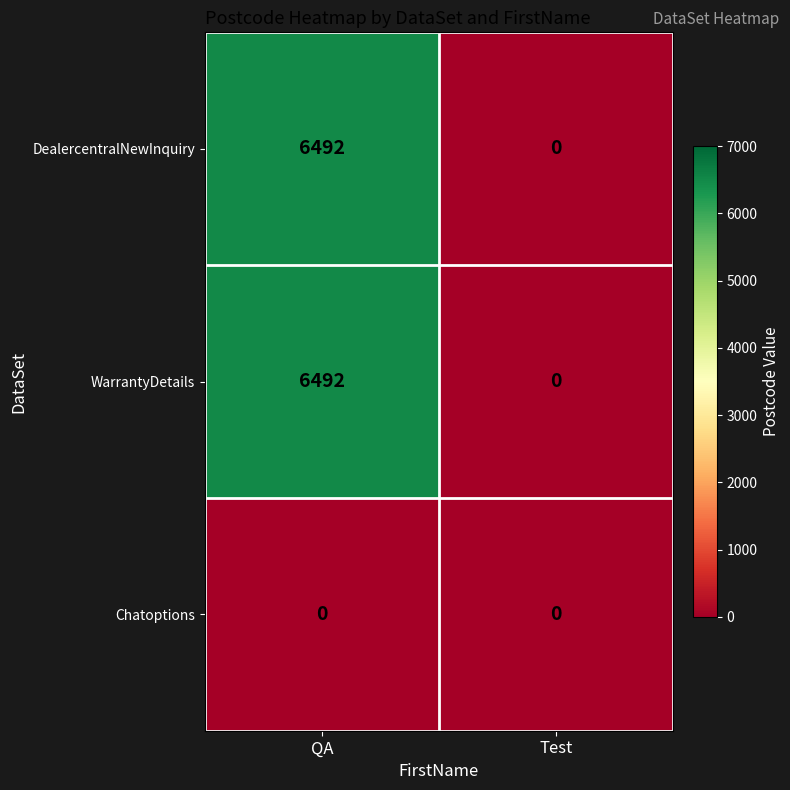

What is the approximate value of WarrantyDetails at QA, to the nearest 50?

6500